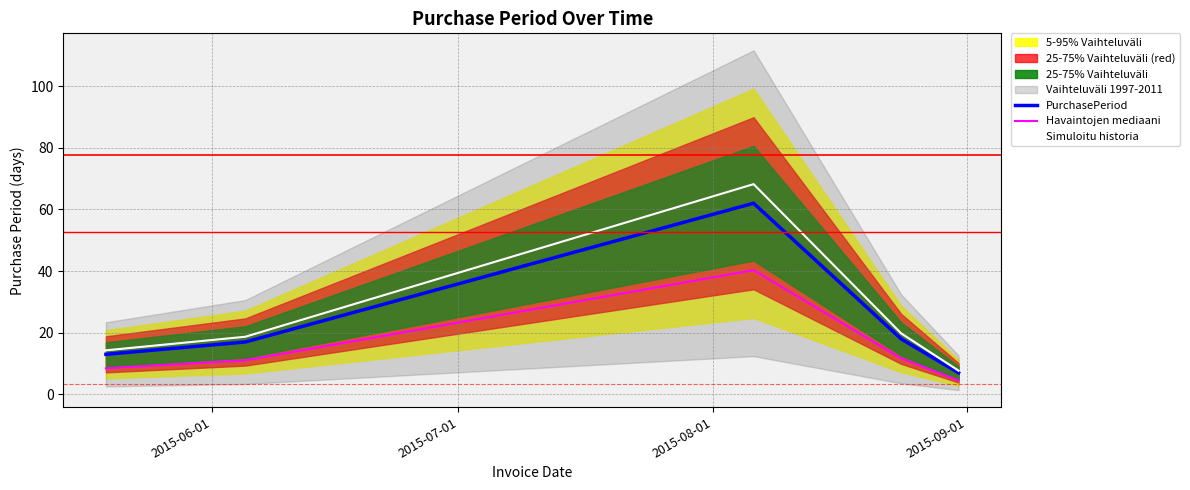

True or false: Havaintojen mediaani and Simuloitu historia intersect in this chart.

False